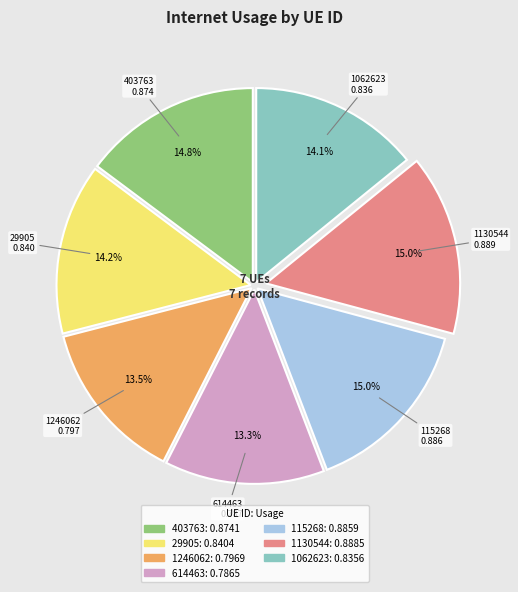

Count the number of slices in the pie.

7